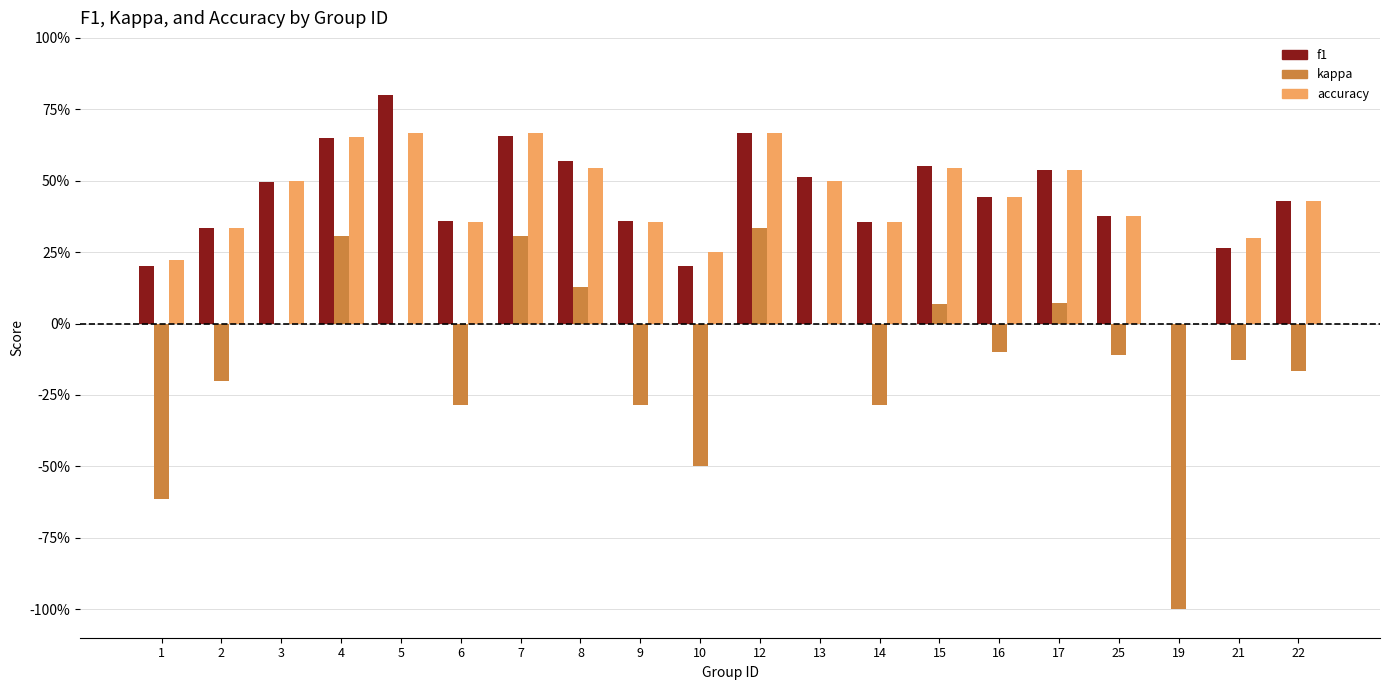

The value of f1 at 5 is 0.8. True or false?

True